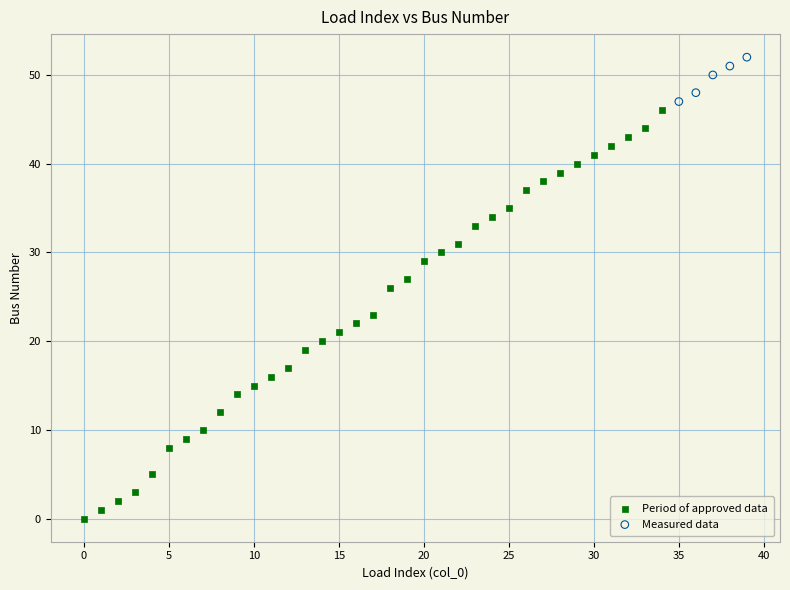

Which series has the largest Y range (max minus min)?

Period of approved data